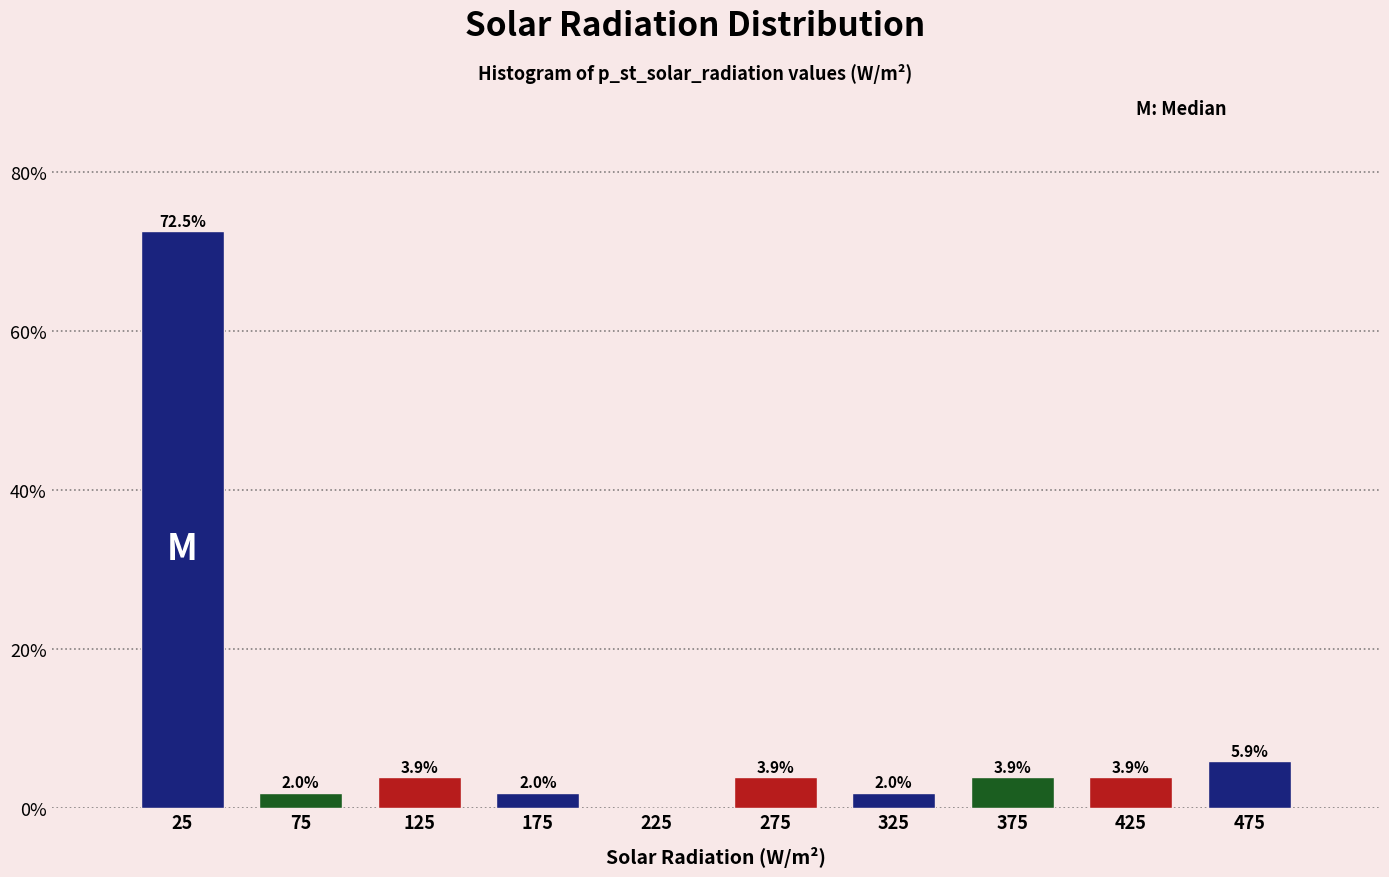

Which range on the x-axis has the tallest bar?

0 to 50